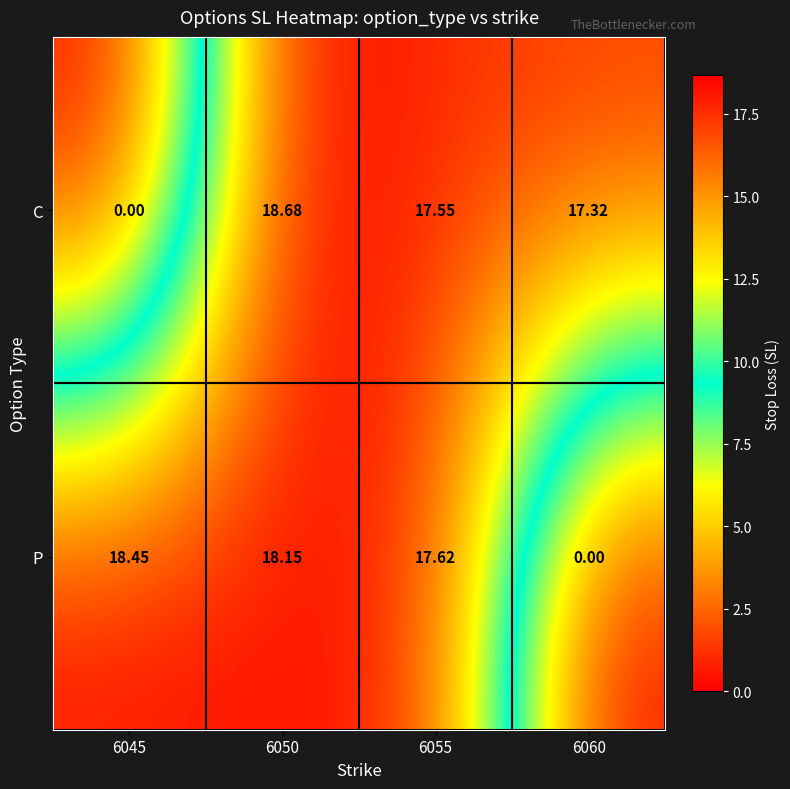

List the series in order of their overall mean, lowest first.

C, P